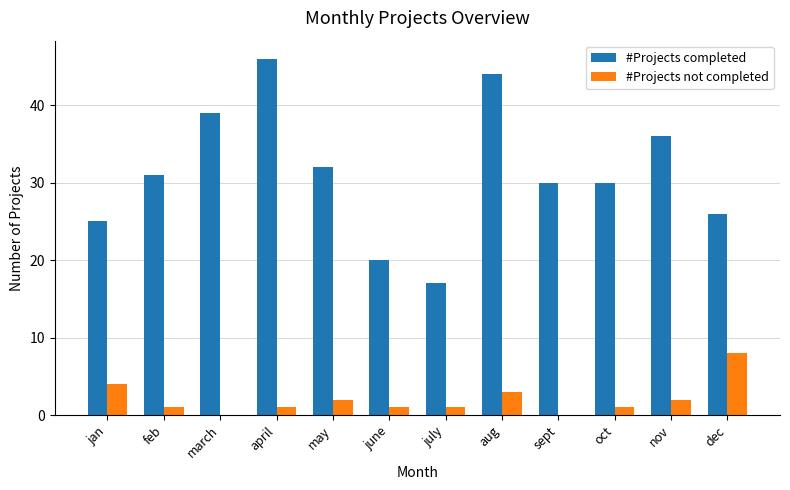

Reading right to left, transcribe all the data shown in this chart.

#Projects completed: dec=26	nov=36	oct=30	sept=30	aug=44	july=17	june=20	may=32	april=46	march=39	feb=31	jan=25
#Projects not completed: dec=8	nov=2	oct=1	sept=0	aug=3	july=1	june=1	may=2	april=1	march=0	feb=1	jan=4